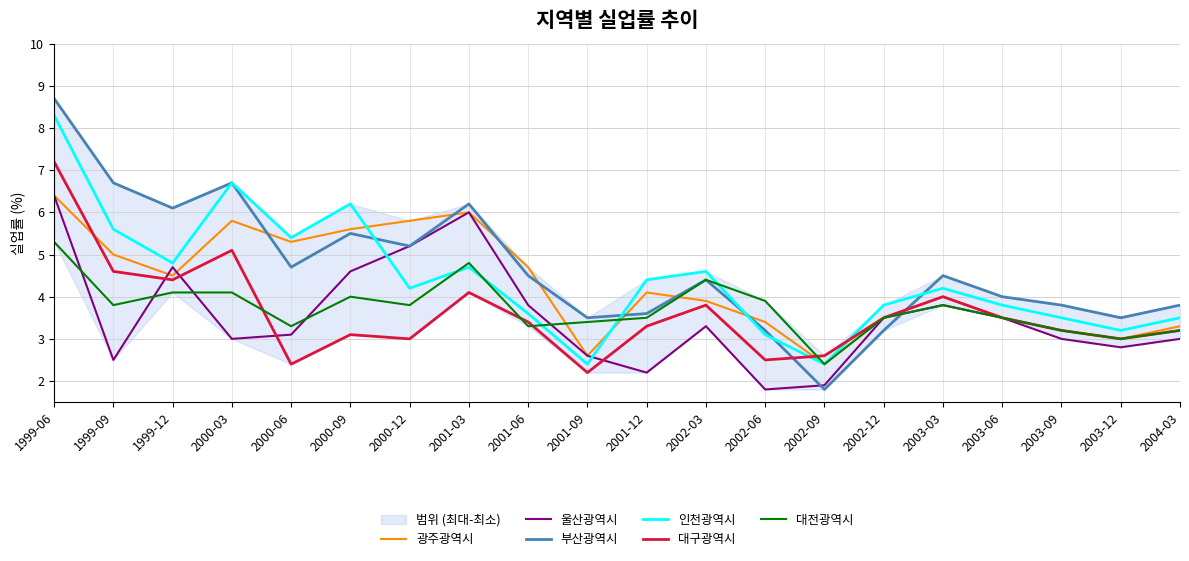

How many interior local peaks does the 인천광역시 series have?

5